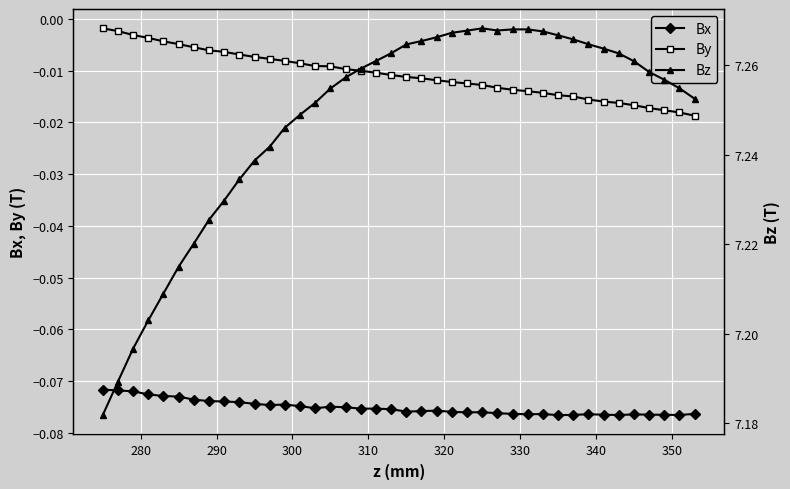

What is the maximum value shown in the chart?

7.3